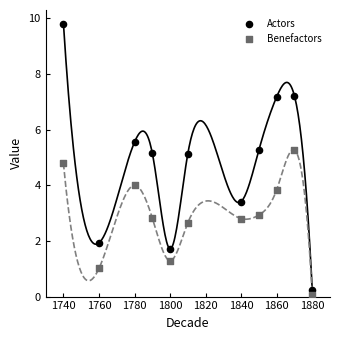

Across all data points, what is the range of Y values (max minus min)?

9.7